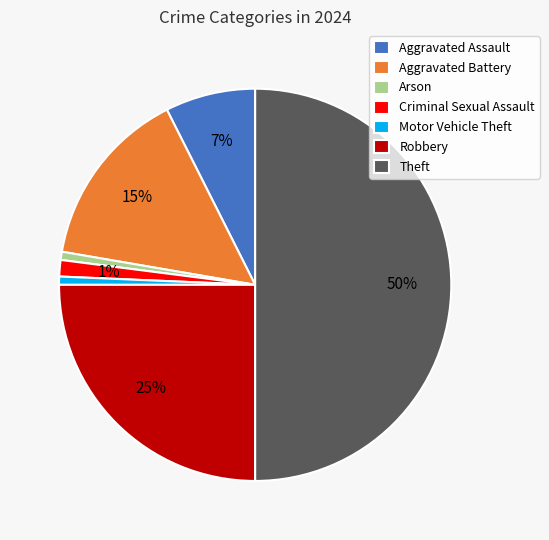

What is the ratio of the value at Aggravated Assault to the value at Aggravated Battery?

0.5